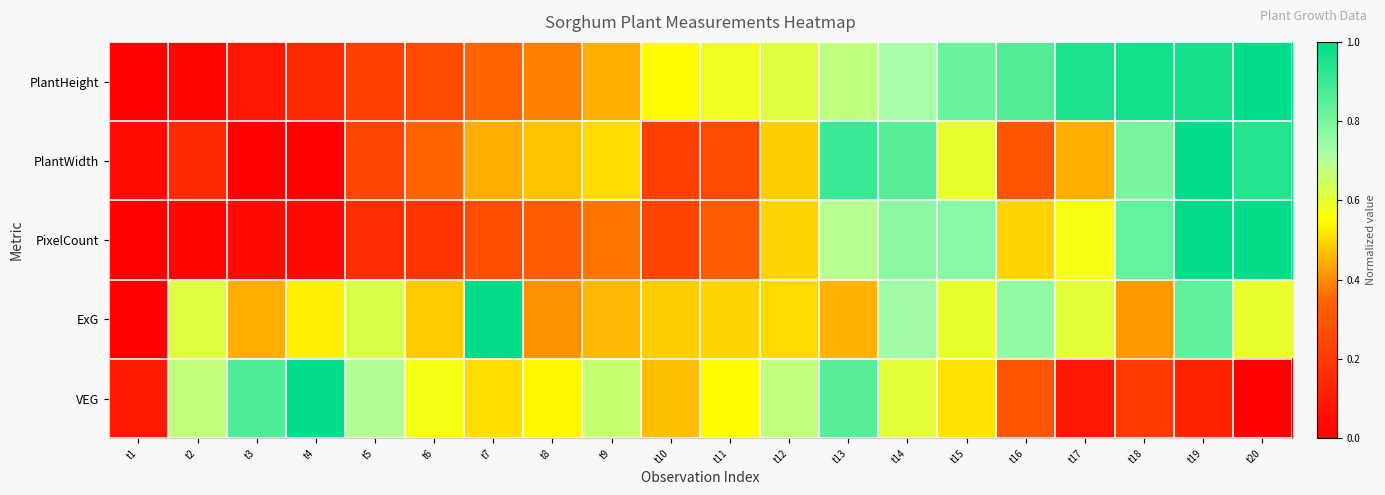

What is the difference between the highest and lowest values at t5?

0.5